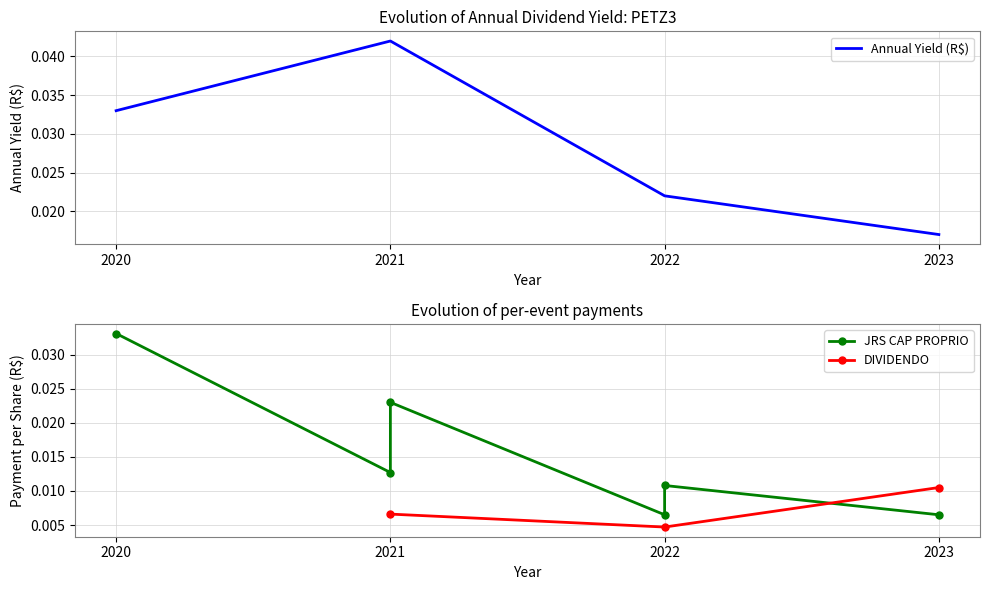

Which label corresponds to the largest value in the chart?

2021